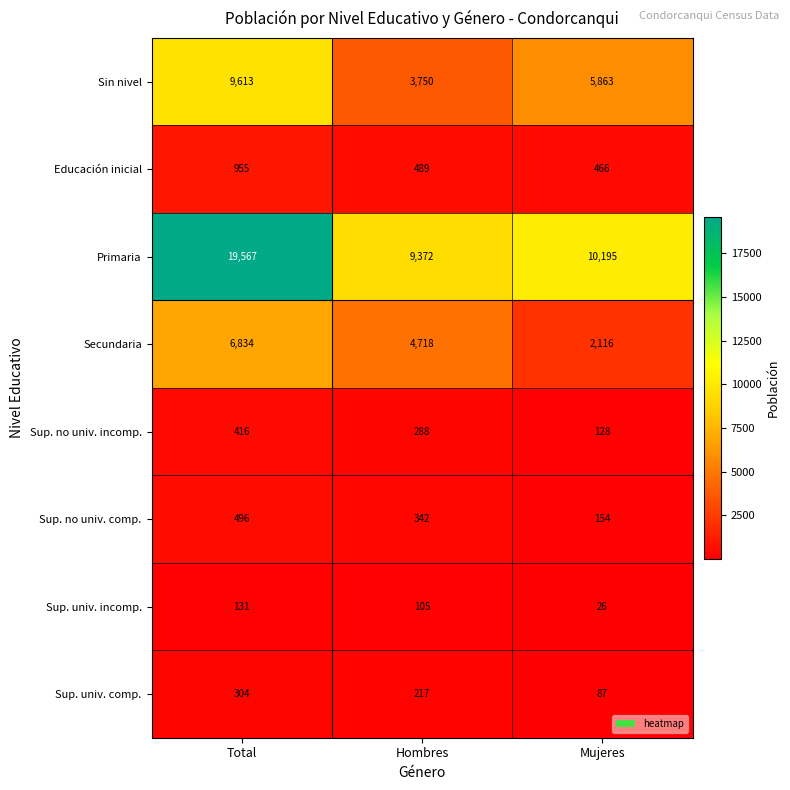

Between Total and Hombres, which series saw the biggest shift?

Primaria